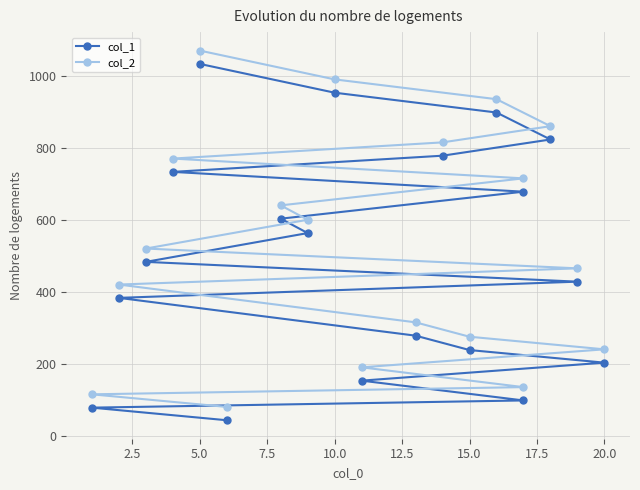

At how many categories does at least one series exceed 833?

4